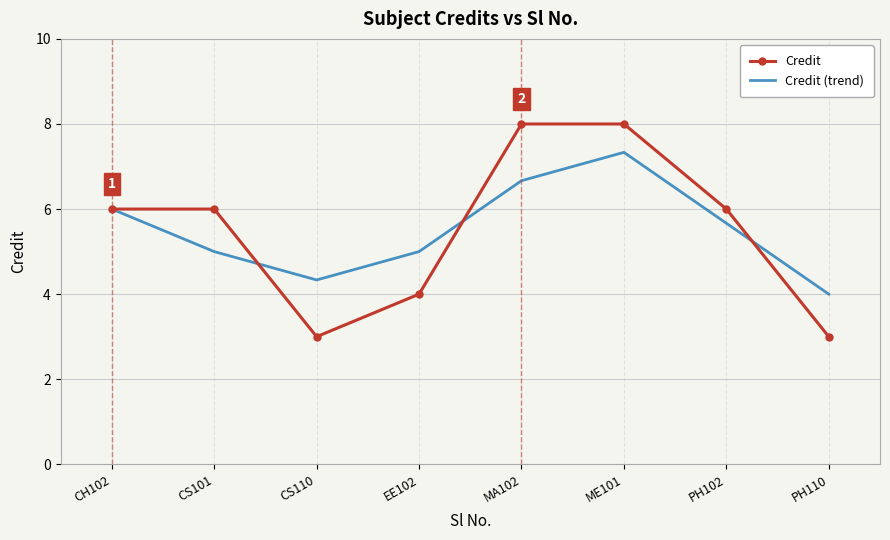

How many interior local valleys does the Credit (trend) series have?

1